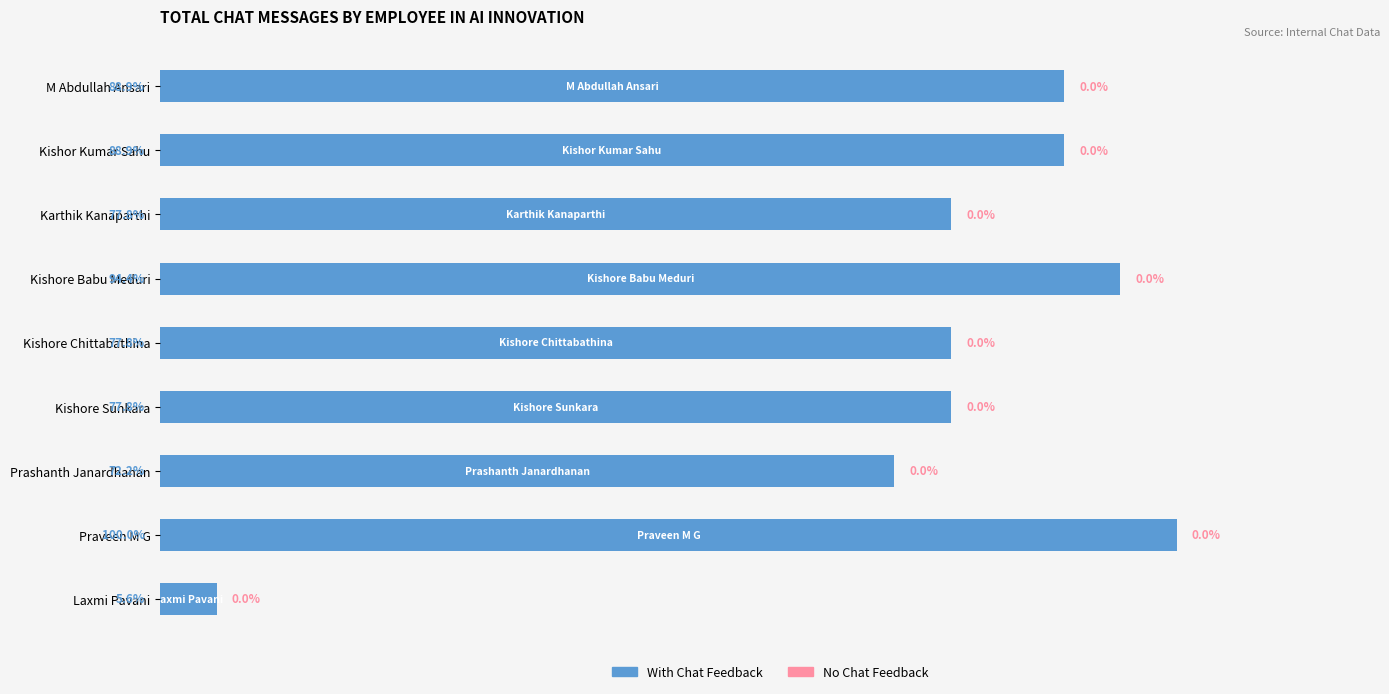

Which category has the lowest value across all series?

Laxmi Pavani